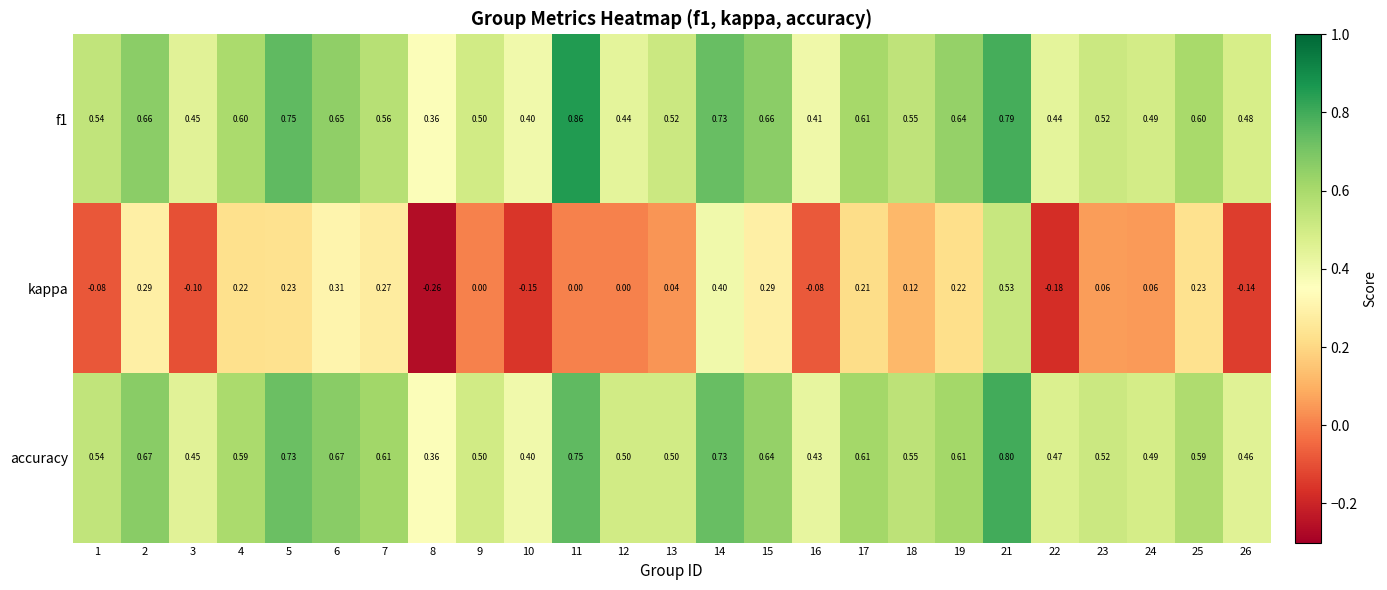

Which series changed the most between 22 and 24?

kappa